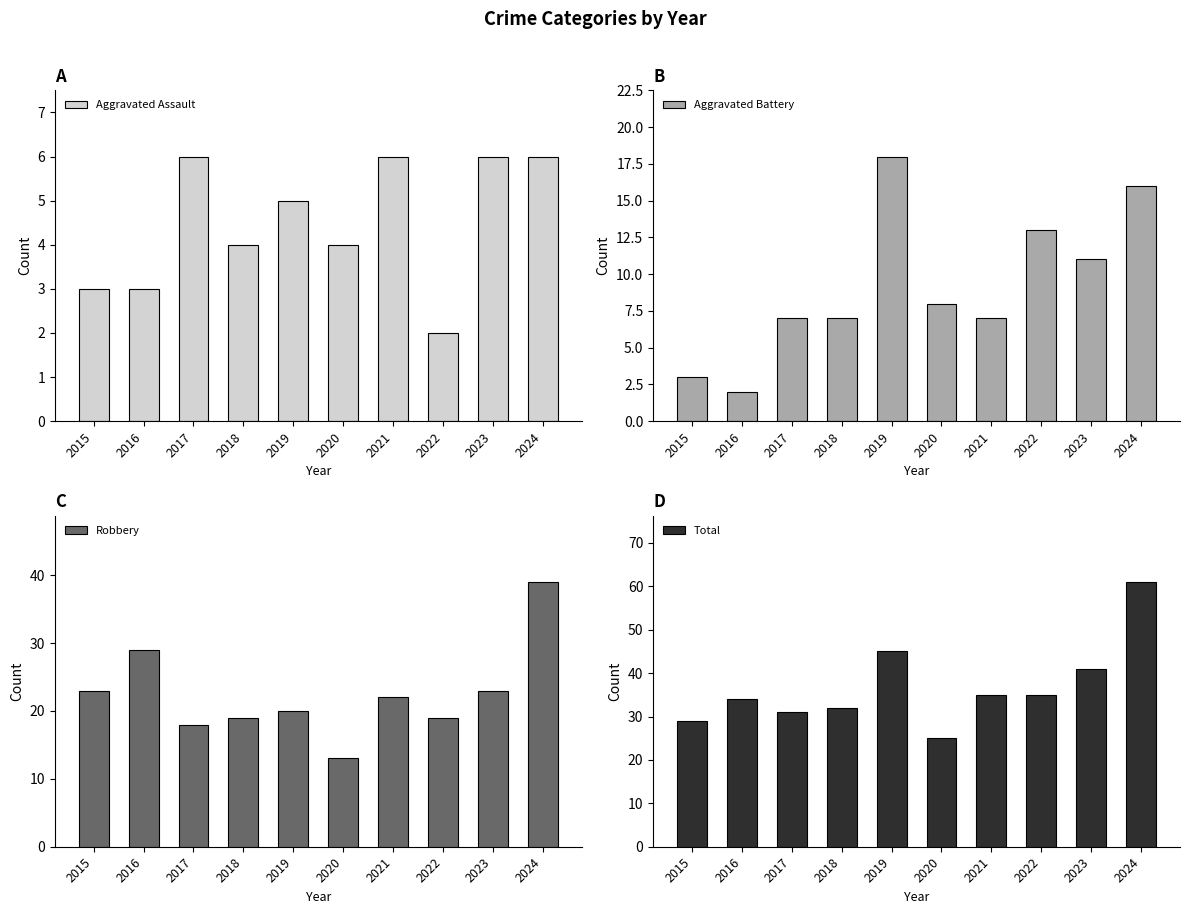

What is the difference between the maximum and minimum values in the Robbery series?

26